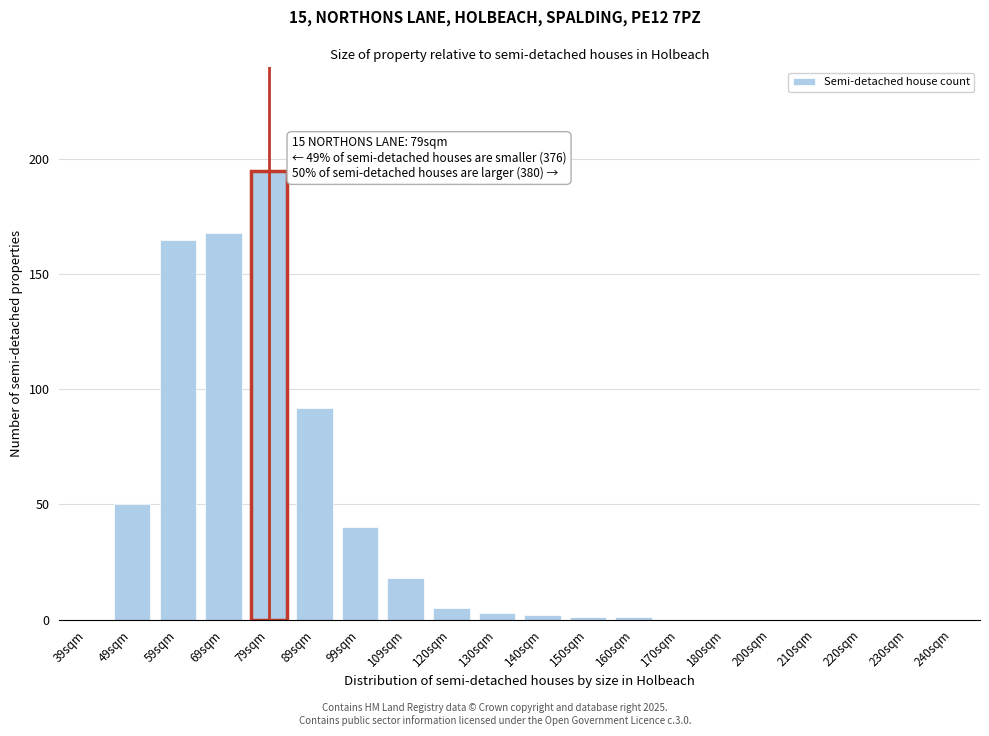

Reading right to left, extract all data points from this chart.

240sqm=0	230sqm=0	220sqm=0	210sqm=0	200sqm=0	180sqm=0	170sqm=0	160sqm=1	150sqm=1	140sqm=2	130sqm=3	120sqm=5	109sqm=18	99sqm=40	89sqm=92	79sqm=195	69sqm=168	59sqm=165	49sqm=50	39sqm=0